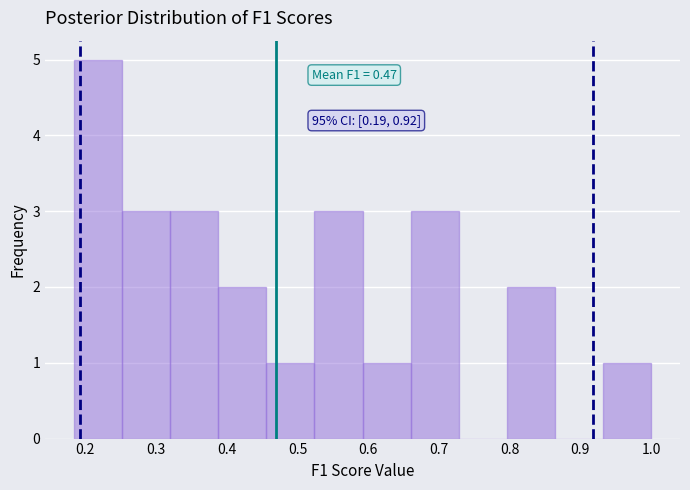

Which range on the x-axis has the tallest bar?

0.18 to 0.25